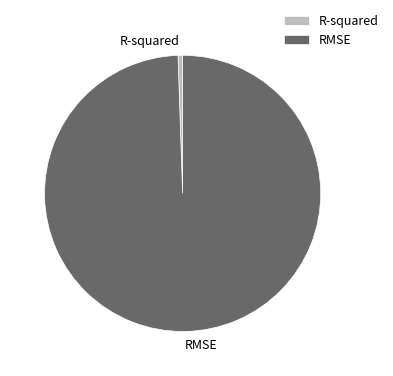

Which has a higher value, R-squared or RMSE?

RMSE